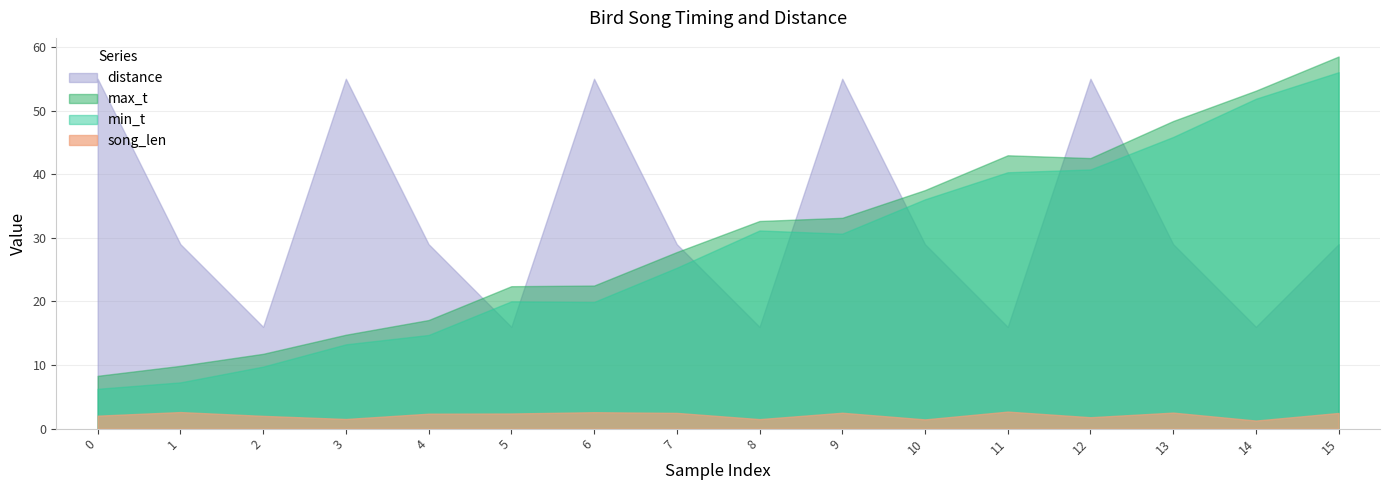

True or false: song_len and distance cross at least once.

False